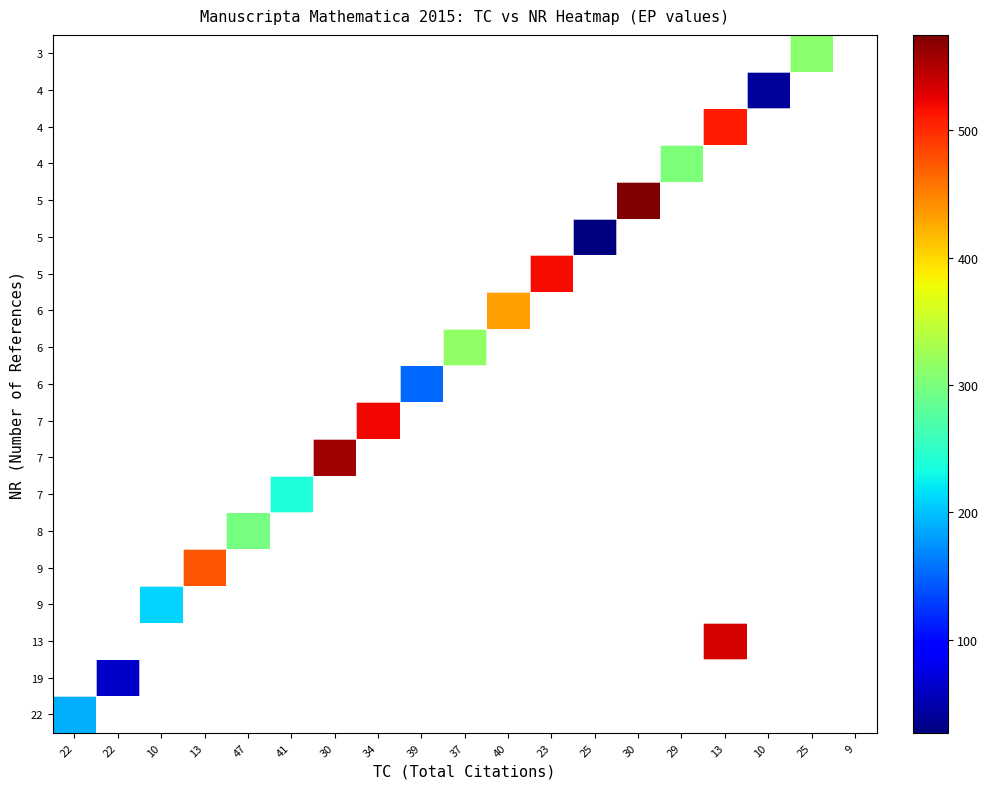

What is the total value across all series at 37?

315